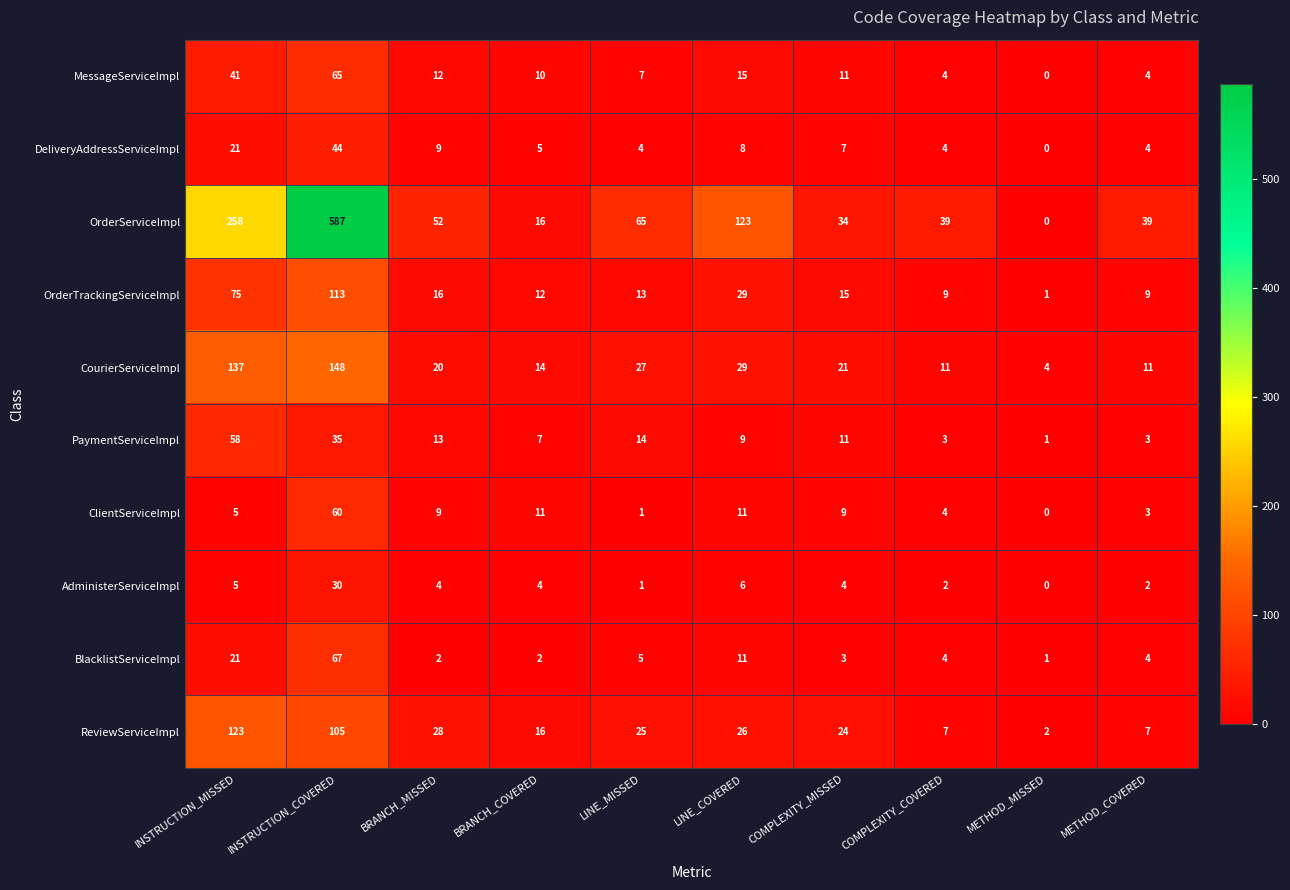

Which series has the largest range (max minus min)?

OrderServiceImpl